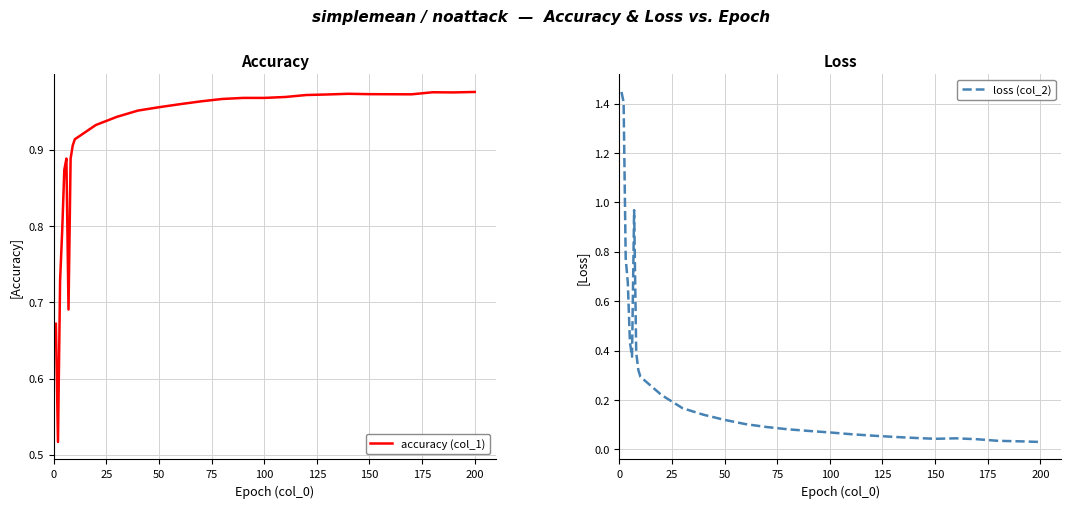

The loss (col_2) series shows 0.1 at 25. True or false?

False